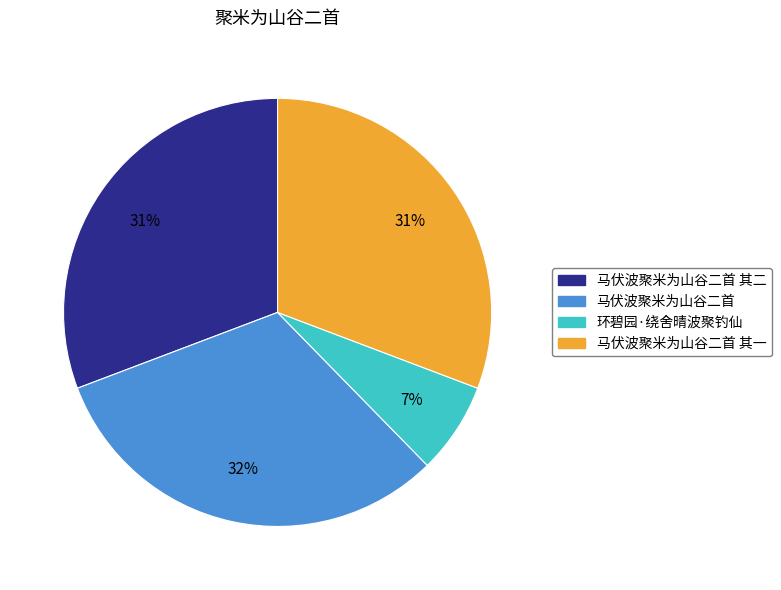

What percentage is the 环碧园·绕舍晴波聚钓仙 slice, to the nearest percent?

7%